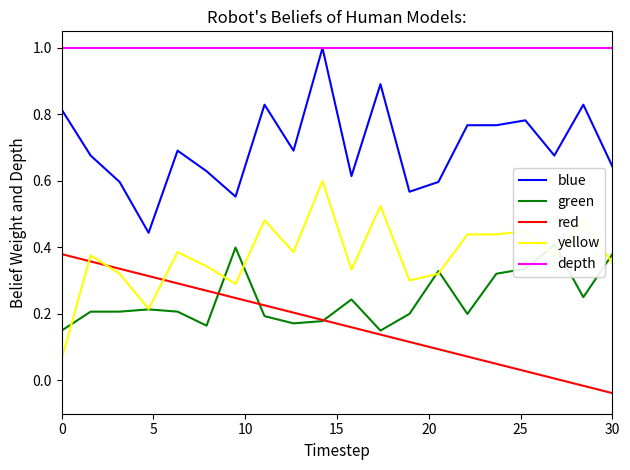

True or false: blue and red cross at least once.

False